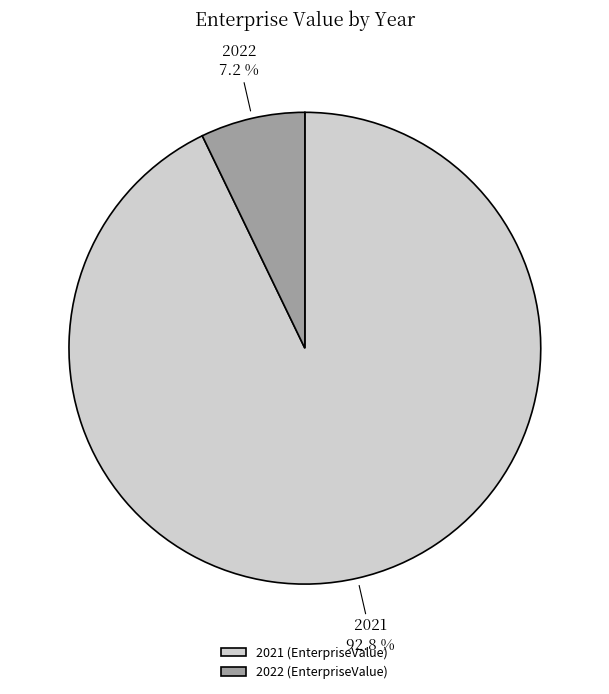

True or false: 2022 accounts for 14% of the total.

False